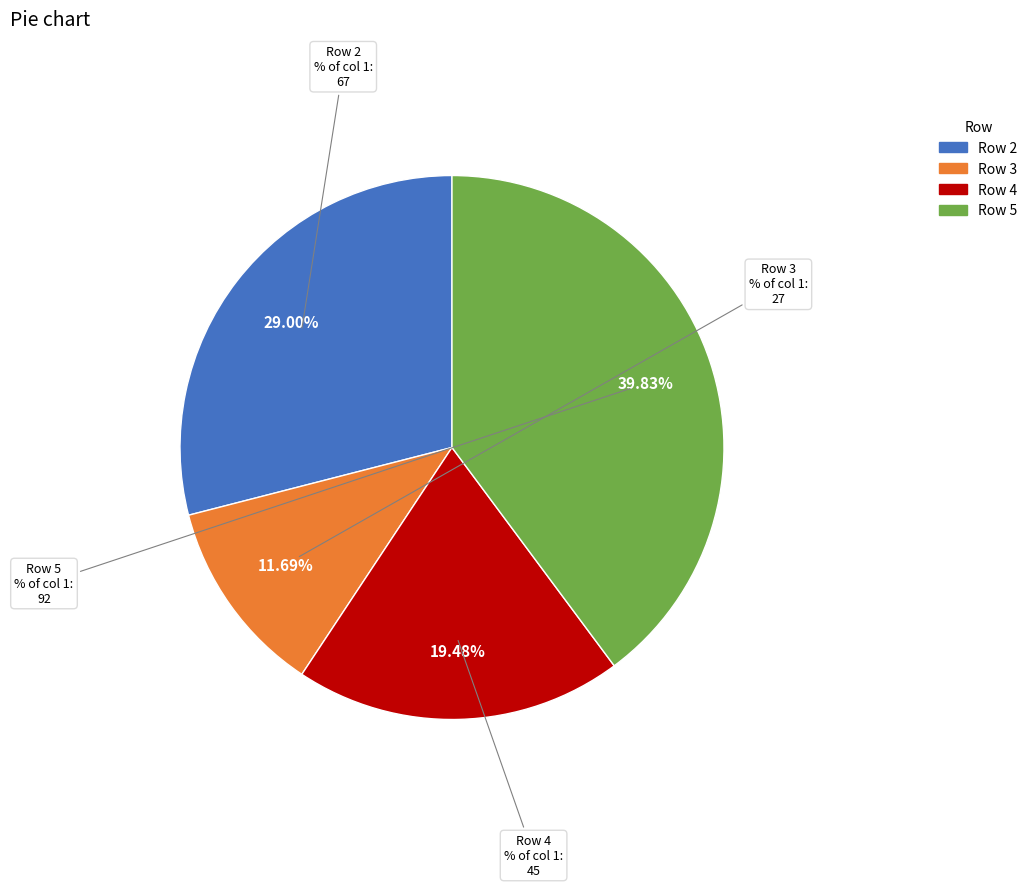

What is the total percentage of 3 and 4?

31.2%